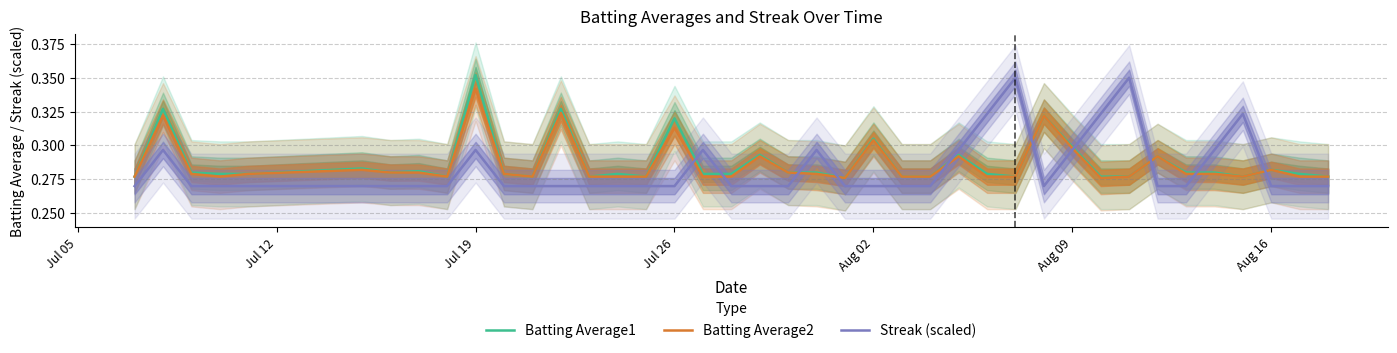

True or false: Batting Average1 and Batting Average2 cross at least once.

False